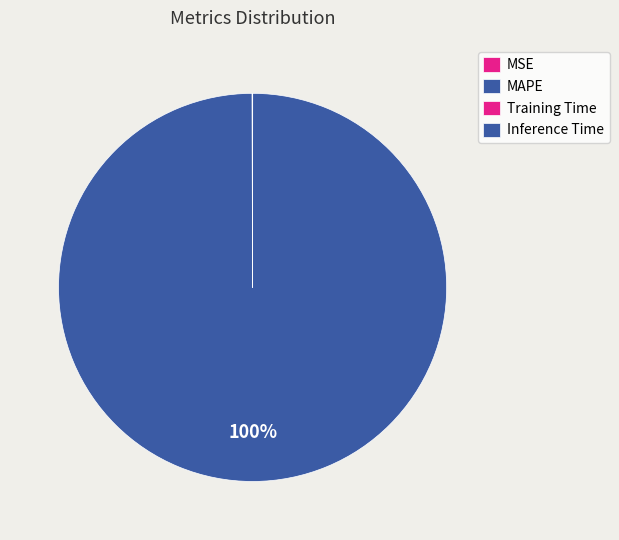

Combined, what portion of the pie is Inference Time and MAPE?

99.9%